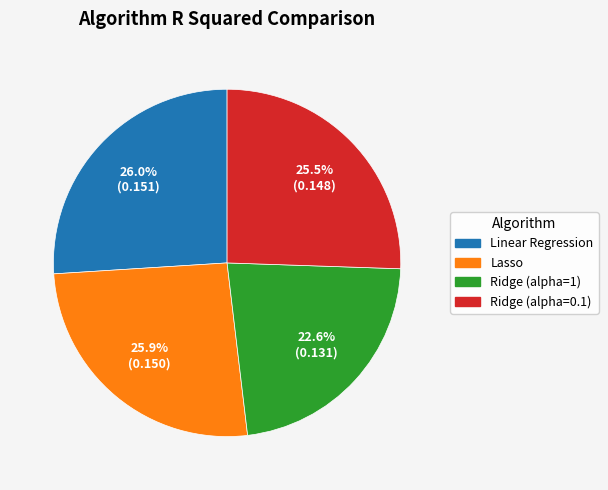

What percentage is the Lasso slice, to the nearest percent?

26%